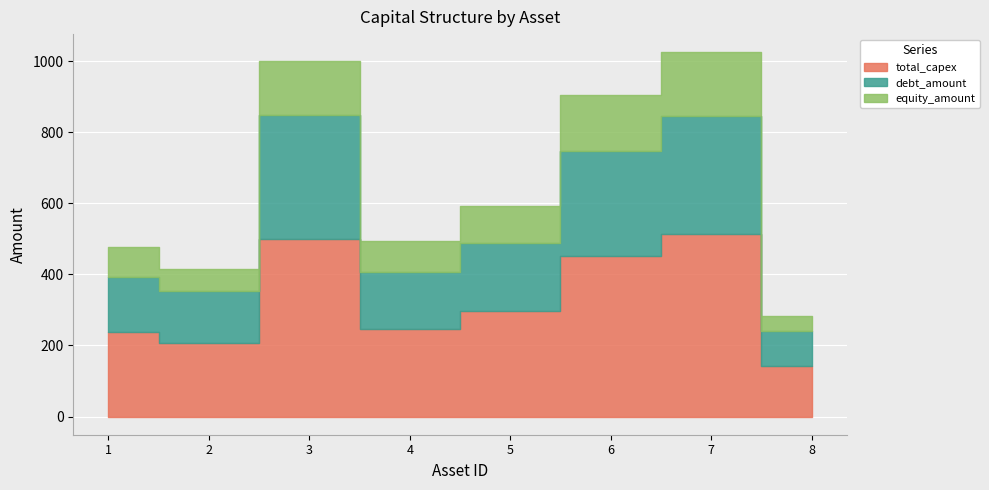

True or false: debt_amount and total_capex cross at least once.

False